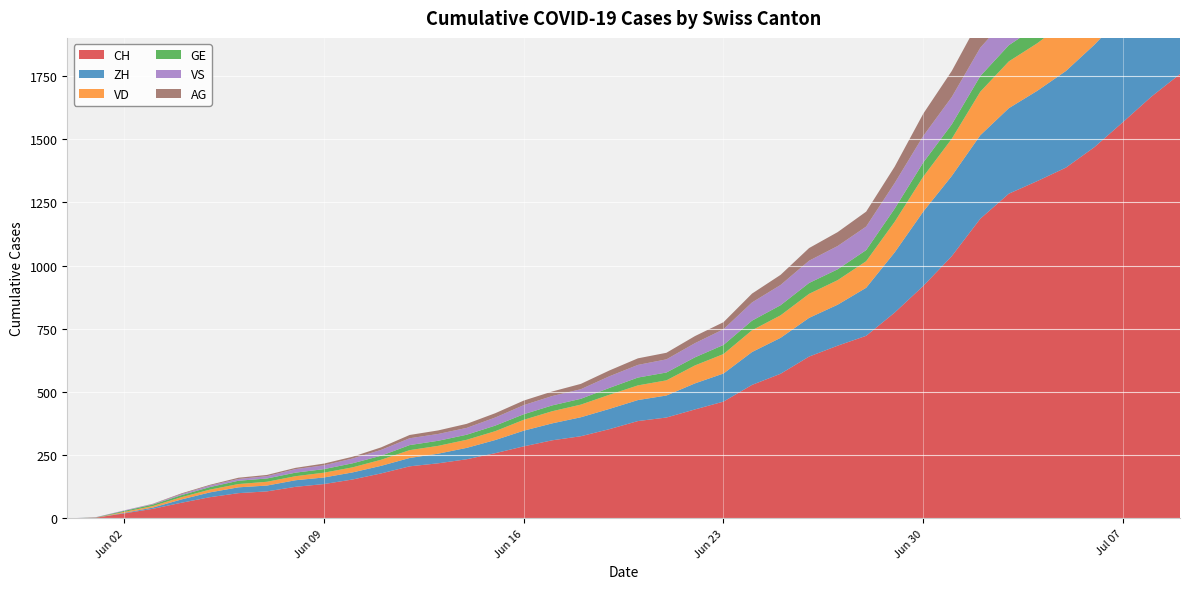

Reading left to right, transcribe all the data shown in this chart.

CH: 2020-05-31=0	2020-06-01=3	2020-06-02=20	2020-06-03=38	2020-06-04=62	2020-06-05=84	2020-06-06=100	2020-06-07=107	2020-06-08=125	2020-06-09=136	2020-06-10=154	2020-06-11=178	2020-06-12=206	2020-06-13=218	2020-06-14=234	2020-06-15=258	2020-06-16=285	2020-06-17=309	2020-06-18=325	2020-06-19=353	2020-06-20=385	2020-06-21=399	2020-06-22=431	2020-06-23=462	2020-06-24=528	2020-06-25=572	2020-06-26=640	2020-06-27=683	2020-06-28=722	2020-06-29=814	2020-06-30=919	2020-07-01=1037	2020-07-02=1185	2020-07-03=1284	2020-07-04=1334	2020-07-05=1387	2020-07-06=1468	2020-07-07=1567	2020-07-08=1668	2020-07-09=1757
ZH: 2020-05-31=0	2020-06-01=0	2020-06-02=2	2020-06-03=5	2020-06-04=13	2020-06-05=19	2020-06-06=23	2020-06-07=23	2020-06-08=26	2020-06-09=26	2020-06-10=28	2020-06-11=30	2020-06-12=33	2020-06-13=38	2020-06-14=45	2020-06-15=52	2020-06-16=62	2020-06-17=67	2020-06-18=75	2020-06-19=80	2020-06-20=83	2020-06-21=87	2020-06-22=103	2020-06-23=111	2020-06-24=130	2020-06-25=142	2020-06-26=153	2020-06-27=162	2020-06-28=190	2020-06-29=238	2020-06-30=294	2020-07-01=317	2020-07-02=330	2020-07-03=338	2020-07-04=357	2020-07-05=382	2020-07-06=405	2020-07-07=424	2020-07-08=1757	2020-07-09=1757
VD: 2020-05-31=0	2020-06-01=0	2020-06-02=4	2020-06-03=6	2020-06-04=9	2020-06-05=11	2020-06-06=13	2020-06-07=15	2020-06-08=16	2020-06-09=19	2020-06-10=20	2020-06-11=24	2020-06-12=31	2020-06-13=31	2020-06-14=32	2020-06-15=35	2020-06-16=43	2020-06-17=48	2020-06-18=50	2020-06-19=56	2020-06-20=58	2020-06-21=60	2020-06-22=71	2020-06-23=77	2020-06-24=86	2020-06-25=89	2020-06-26=95	2020-06-27=97	2020-06-28=105	2020-06-29=121	2020-06-30=138	2020-07-01=147	2020-07-02=172	2020-07-03=185	2020-07-04=188	2020-07-05=195	2020-07-06=208	2020-07-07=224	2020-07-08=240	2020-07-09=252
GE: 2020-05-31=0	2020-06-01=1	2020-06-02=4	2020-06-03=6	2020-06-04=8	2020-06-05=10	2020-06-06=13	2020-06-07=13	2020-06-08=14	2020-06-09=14	2020-06-10=16	2020-06-11=16	2020-06-12=20	2020-06-13=20	2020-06-14=20	2020-06-15=22	2020-06-16=22	2020-06-17=23	2020-06-18=23	2020-06-19=27	2020-06-20=31	2020-06-21=31	2020-06-22=32	2020-06-23=36	2020-06-24=38	2020-06-25=40	2020-06-26=43	2020-06-27=43	2020-06-28=44	2020-06-29=52	2020-06-30=56	2020-07-01=57	2020-07-02=62	2020-07-03=64	2020-07-04=67	2020-07-05=69	2020-07-06=76	2020-07-07=80	2020-07-08=84	2020-07-09=92
VS: 2020-05-31=0	2020-06-01=1	2020-06-02=2	2020-06-03=2	2020-06-04=4	2020-06-05=6	2020-06-06=7	2020-06-07=9	2020-06-08=14	2020-06-09=15	2020-06-10=19	2020-06-11=23	2020-06-12=27	2020-06-13=27	2020-06-14=27	2020-06-15=32	2020-06-16=36	2020-06-17=37	2020-06-18=38	2020-06-19=46	2020-06-20=50	2020-06-21=52	2020-06-22=56	2020-06-23=62	2020-06-24=72	2020-06-25=80	2020-06-26=88	2020-06-27=92	2020-06-28=93	2020-06-29=101	2020-06-30=105	2020-07-01=108	2020-07-02=112	2020-07-03=116	2020-07-04=118	2020-07-05=120	2020-07-06=123	2020-07-07=126	2020-07-08=126	2020-07-09=128
AG: 2020-05-31=0	2020-06-01=0	2020-06-02=0	2020-06-03=1	2020-06-04=3	2020-06-05=3	2020-06-06=5	2020-06-07=5	2020-06-08=5	2020-06-09=7	2020-06-10=7	2020-06-11=10	2020-06-12=13	2020-06-13=14	2020-06-14=16	2020-06-15=17	2020-06-16=18	2020-06-17=18	2020-06-18=21	2020-06-19=23	2020-06-20=26	2020-06-21=26	2020-06-22=28	2020-06-23=28	2020-06-24=35	2020-06-25=40	2020-06-26=50	2020-06-27=55	2020-06-28=59	2020-06-29=65	2020-06-30=88	2020-07-01=103	2020-07-02=116	2020-07-03=120	2020-07-04=123	2020-07-05=125	2020-07-06=132	2020-07-07=140	2020-07-08=147	2020-07-09=153